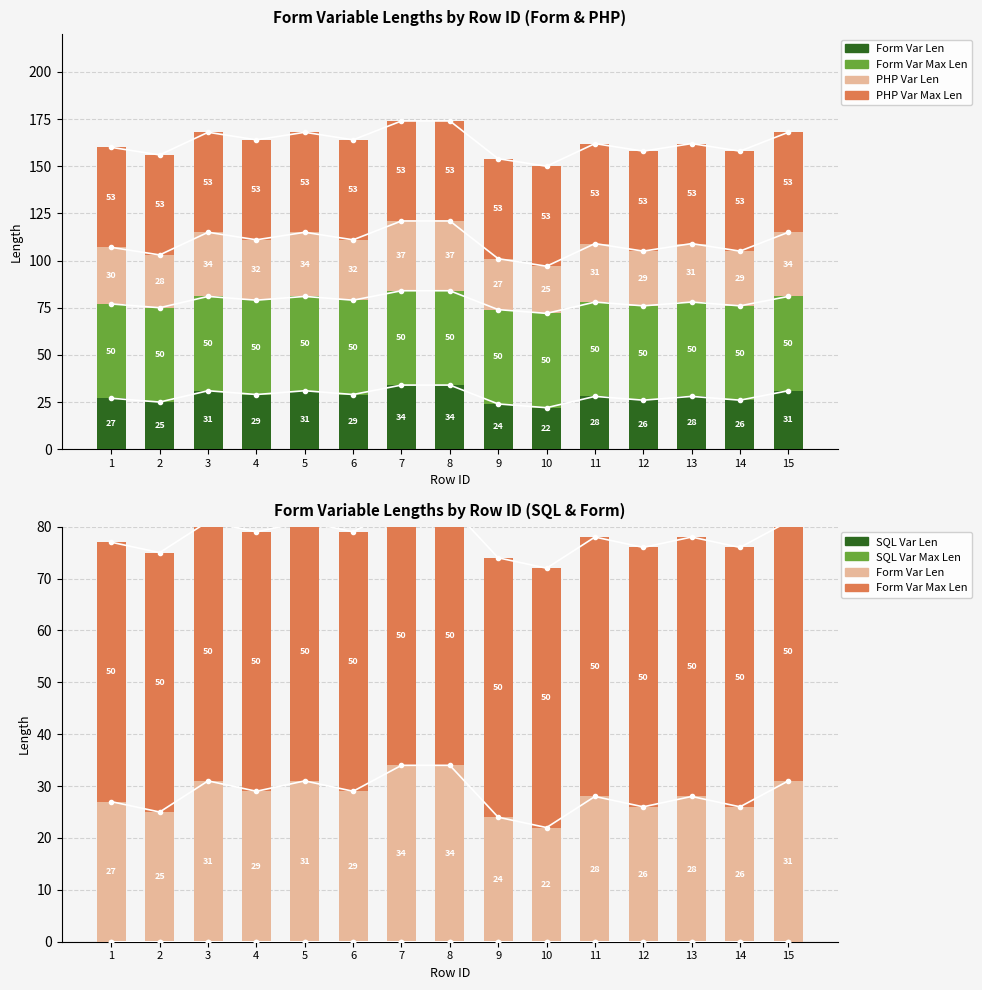

What is the average value of the PHP Var Max Len series?

53